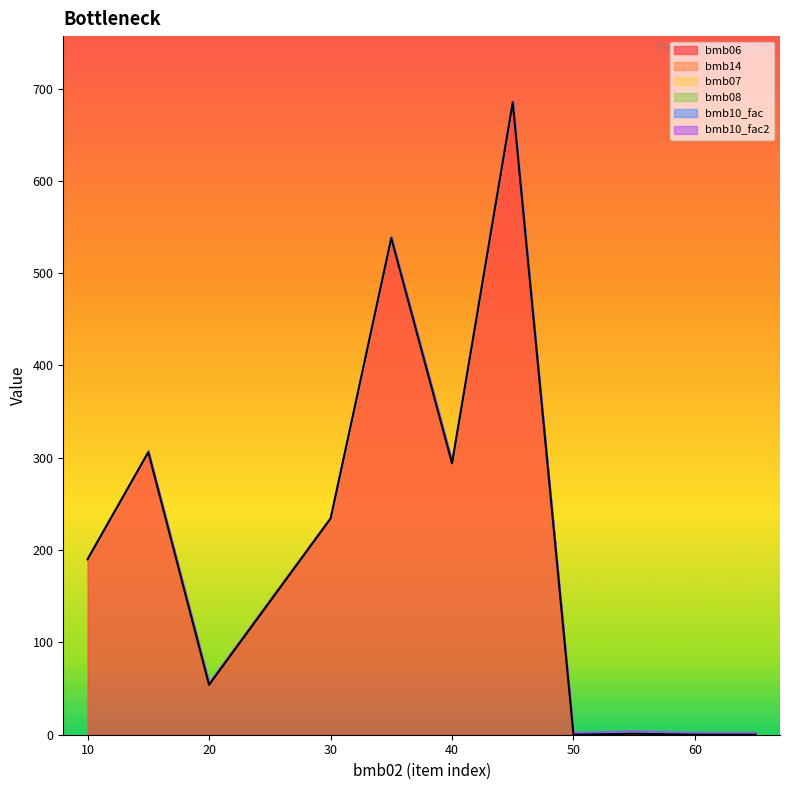

True or false: bmb06 and bmb07 cross at least once.

True